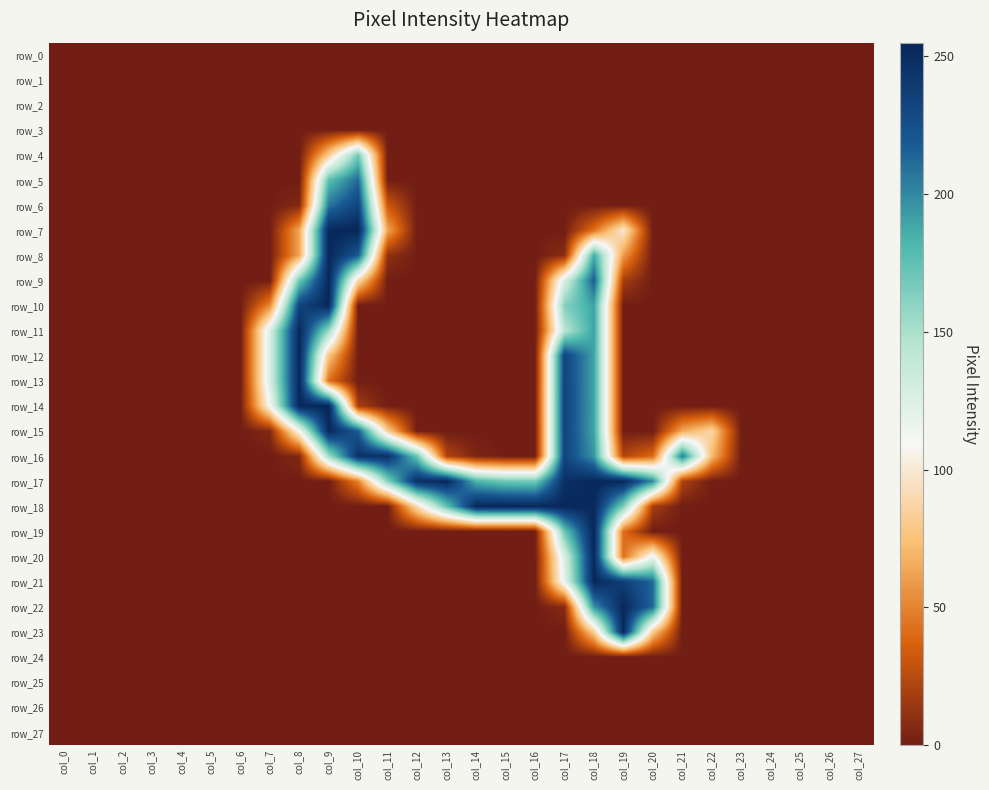

Rank the series by their maximum value, from highest to lowest.

row_18, row_7, row_9, row_14, row_19, row_8, row_10, row_11, row_12, row_13, row_15, row_17, row_20, row_21, row_22, row_23, row_16, row_6, row_5, row_4, row_0, row_1, row_2, row_3, row_24, row_25, row_26, row_27